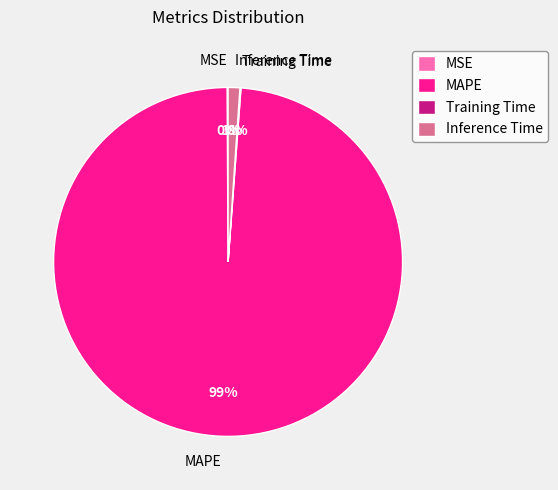

True or false: MAPE accounts for 84% of the total.

False